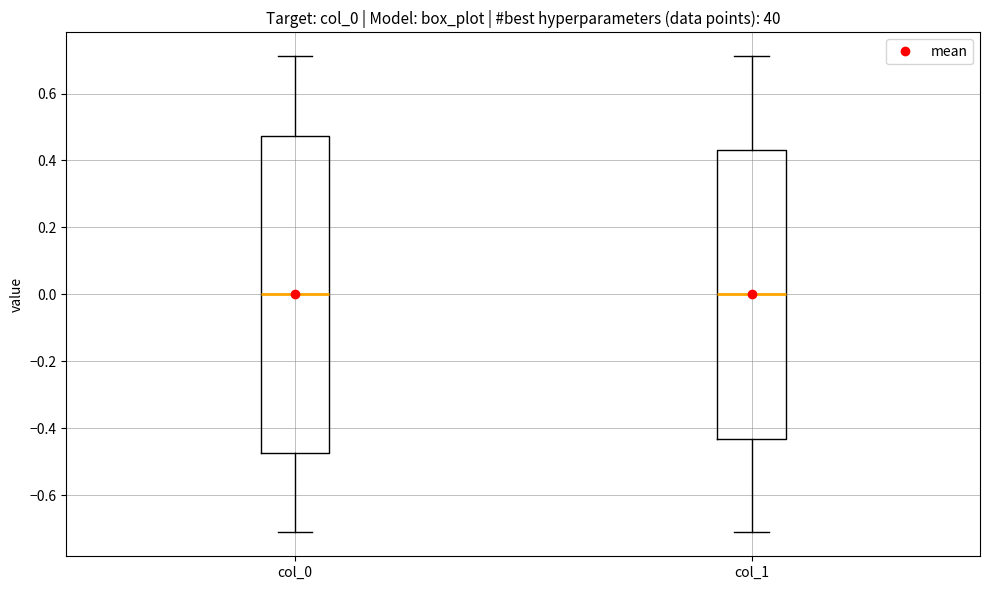

Reading left to right, read every box against the y-axis: the position of its median line, the range the box covers, and the ends of its whiskers. The values are not printed on the chart, so give them approximately, as read against the axis.

col_0: median 0.00, box -0.48 to 0.48, whiskers -0.72 to 0.72
col_1: median 0.00, box -0.44 to 0.44, whiskers -0.72 to 0.72